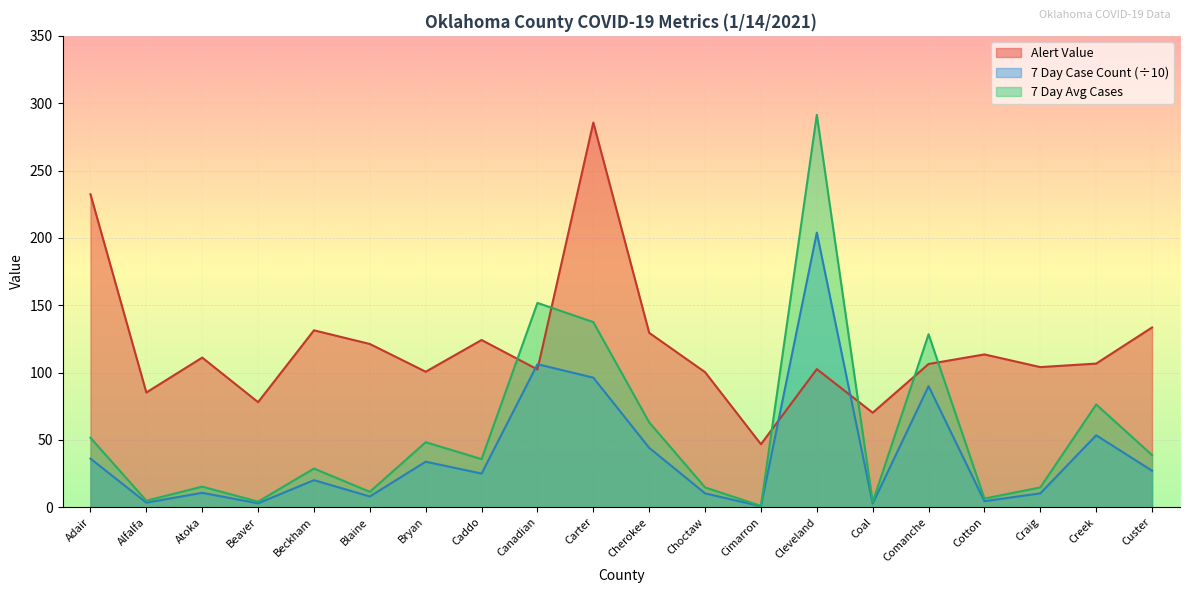

Where do Alert Value and 7 Day Average Number of Cases first cross each other?

Caddo and Canadian